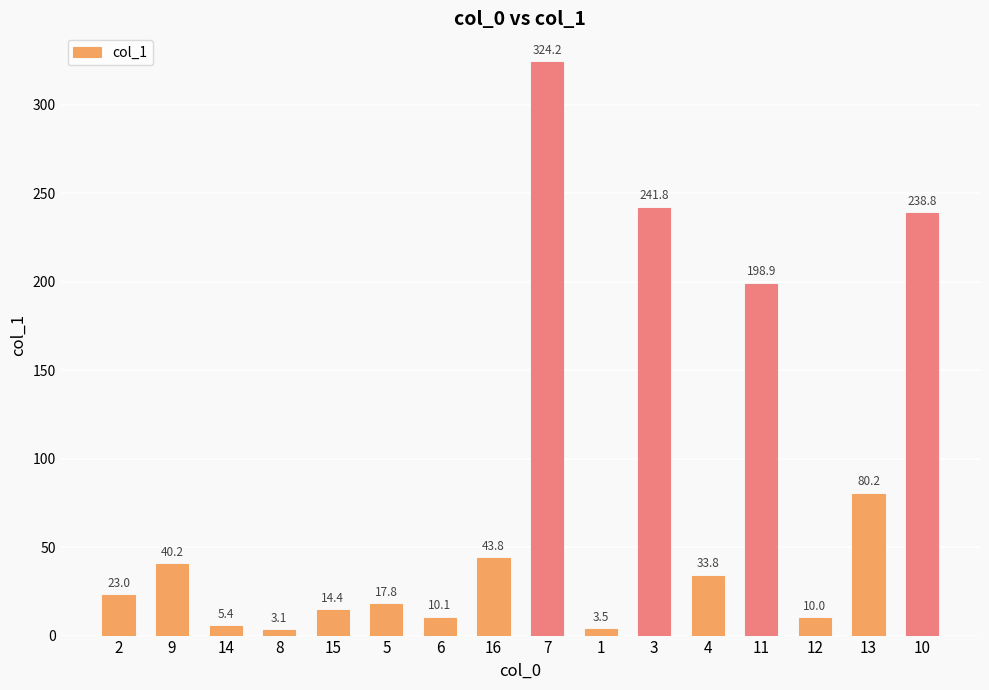

List the labels in order of value, largest first.

7, 3, 10, 11, 13, 16, 9, 4, 2, 5, 15, 6, 12, 14, 1, 8